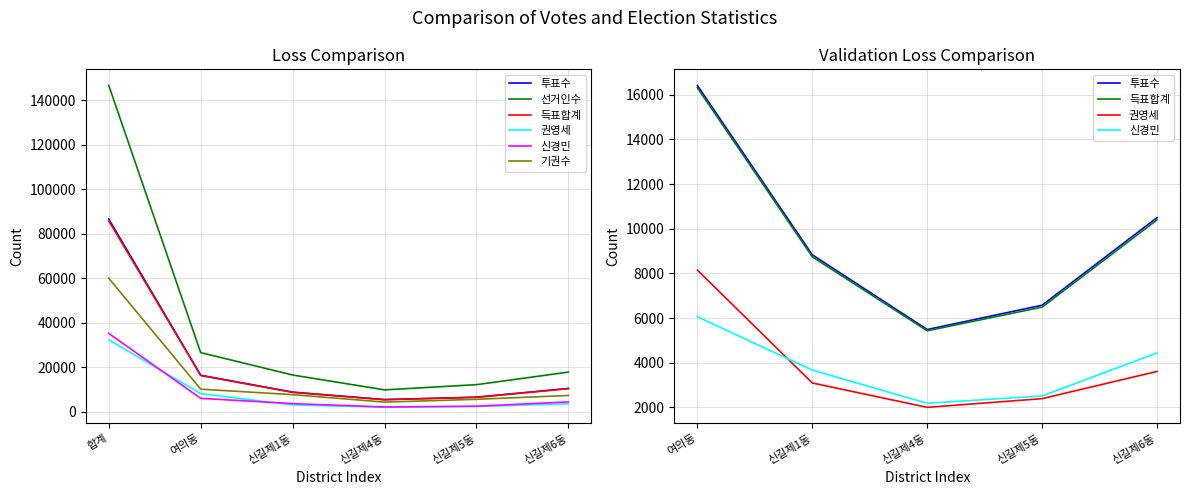

What is the value of the 득표합계 point at the 6th from the left?

10398